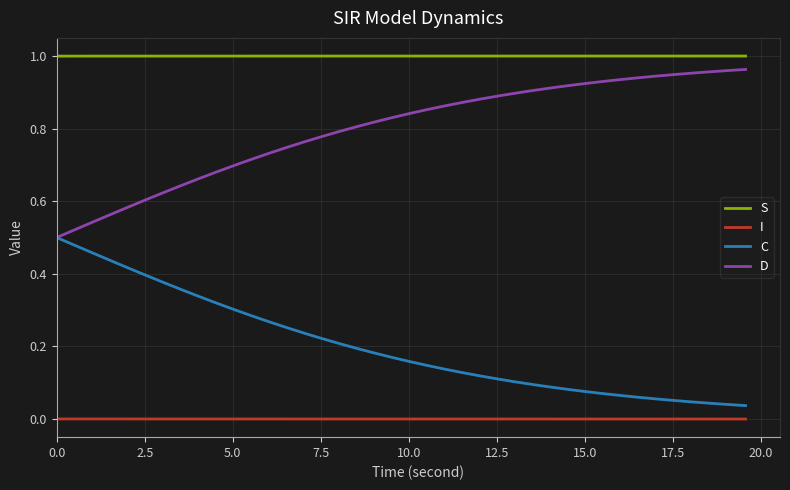

Which series has the largest total across all categories?

S